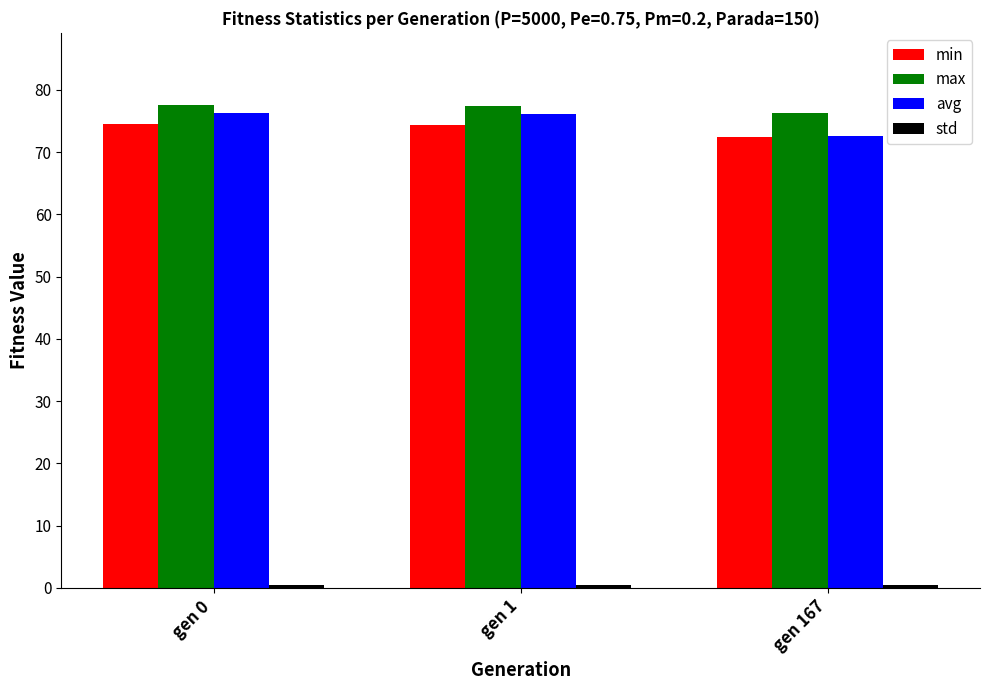

At how many categories does at least one series exceed 7?

3